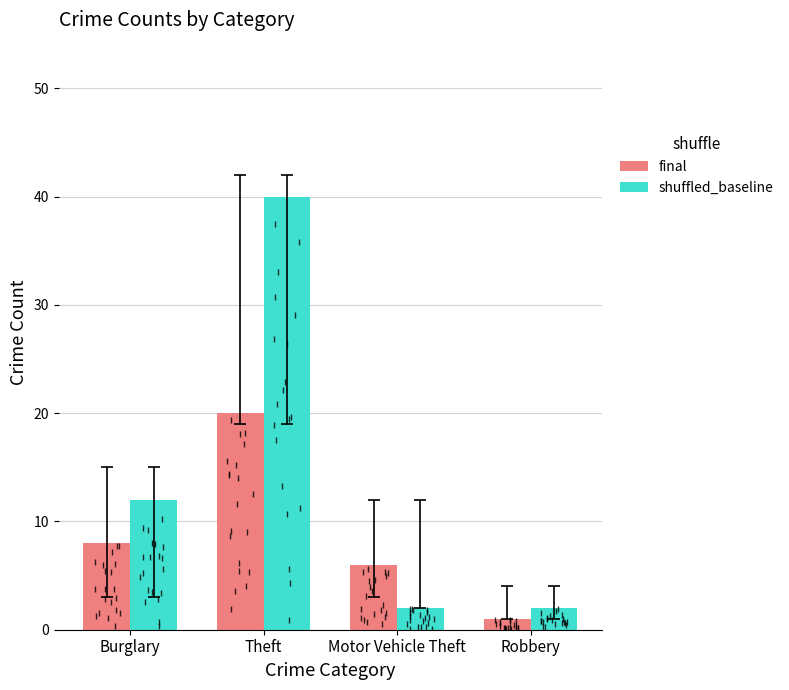

Are the bars horizontal?

No